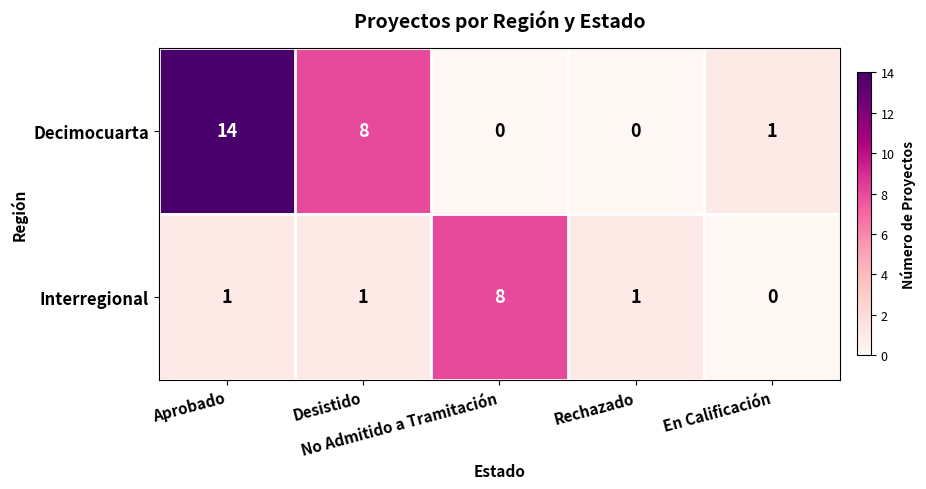

Which series has the widest spread of values?

Decimocuarta